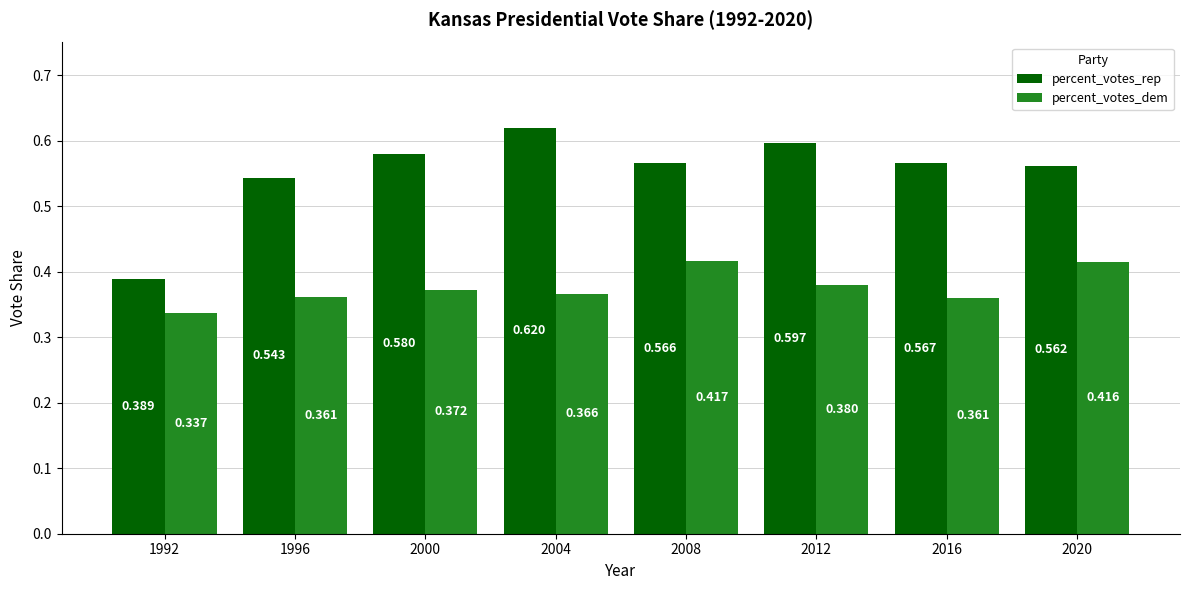

Is the value of percent_votes_dem at 1996 greater than the value of percent_votes_rep at 2012?

No